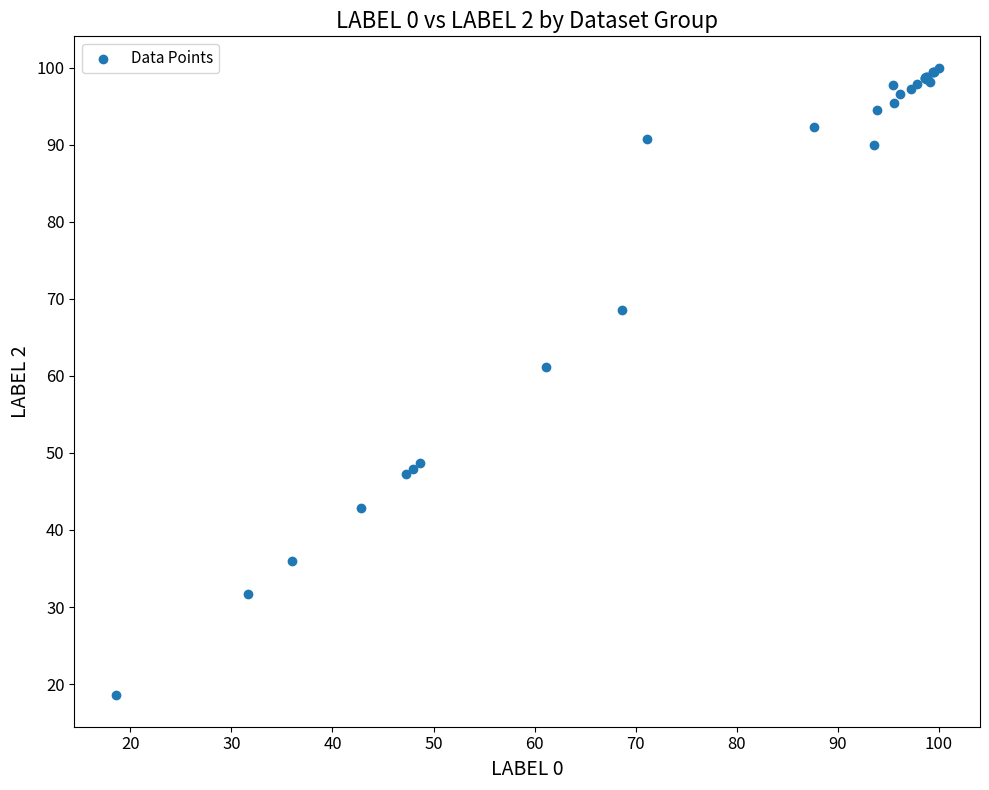

What Y value in the scatter plot is closest to 59?

61.1